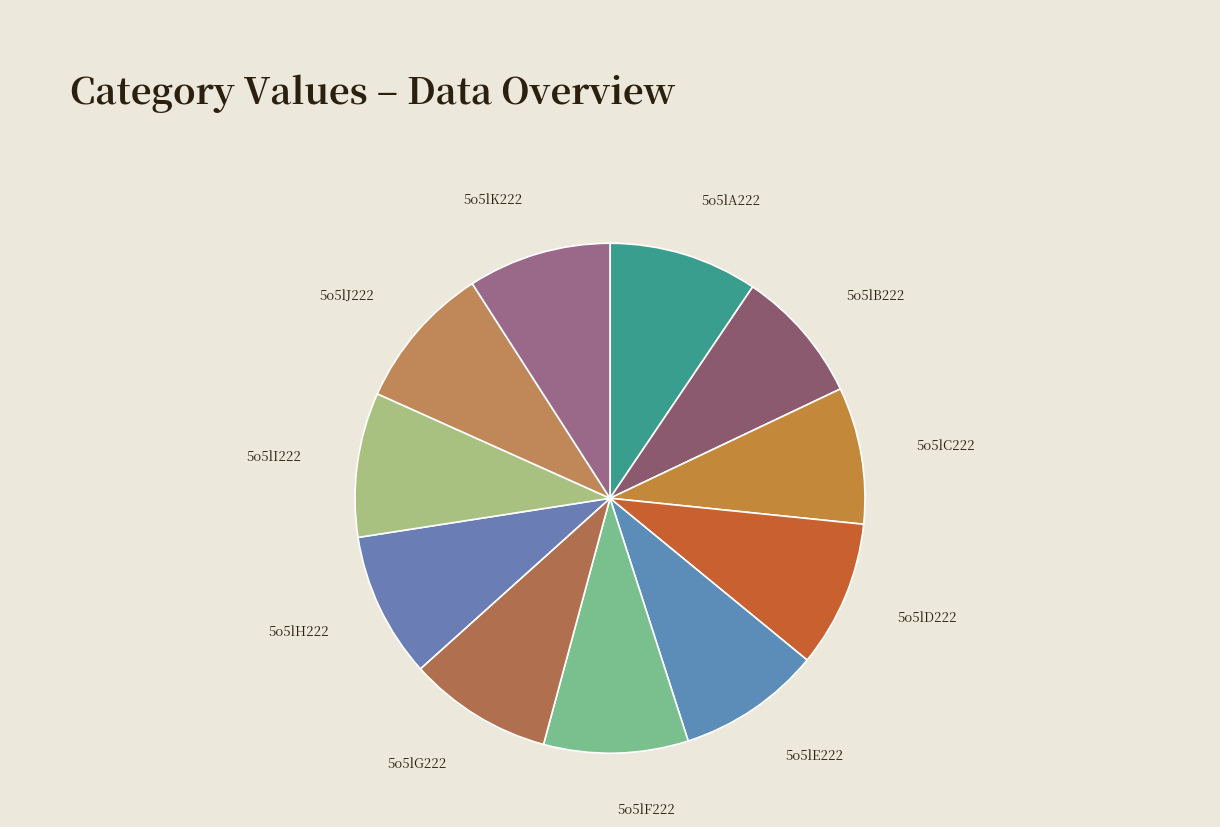

Does 5o5lJ222 represent more than half of the total?

No